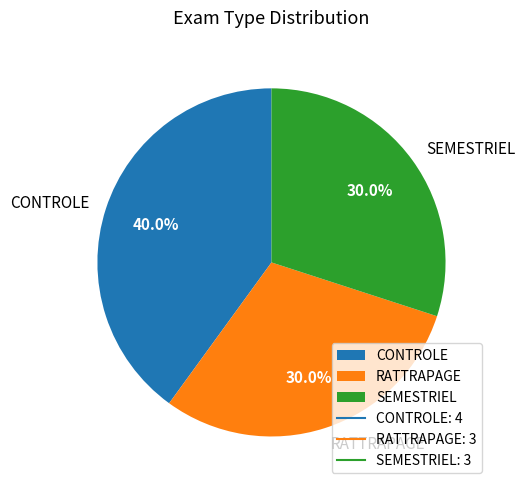

Combined, do RATTRAPAGE and SEMESTRIEL account for over 50%?

Yes